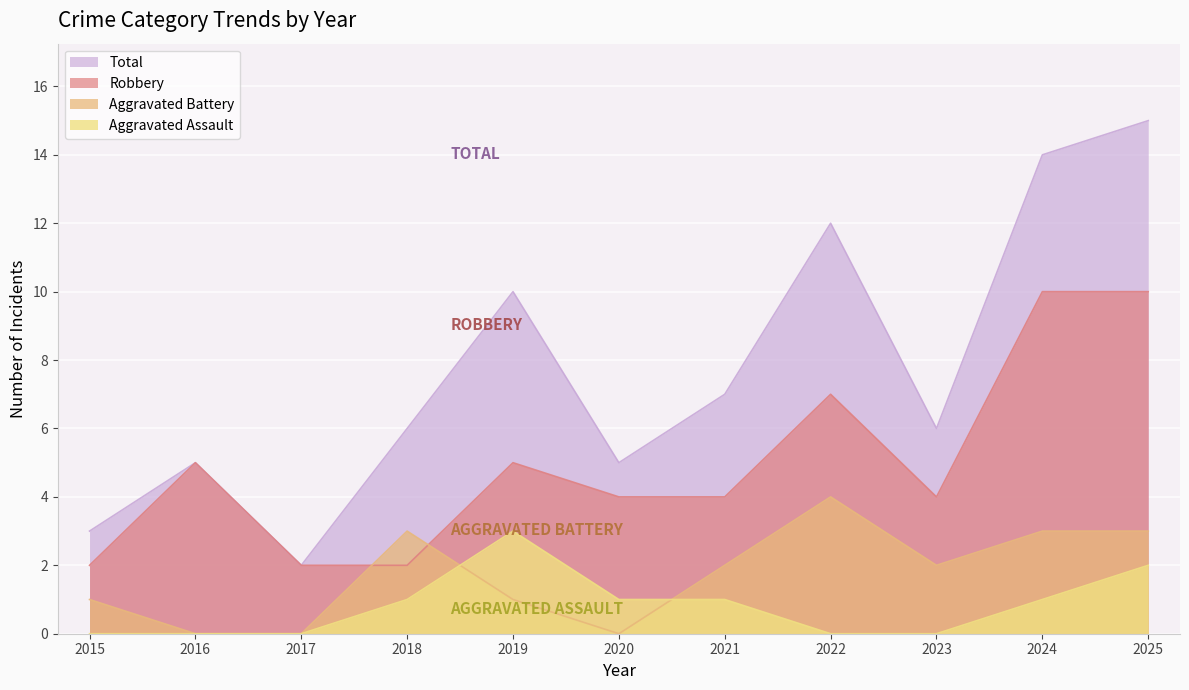

Which category has the highest value in the Aggravated Battery series?

2022